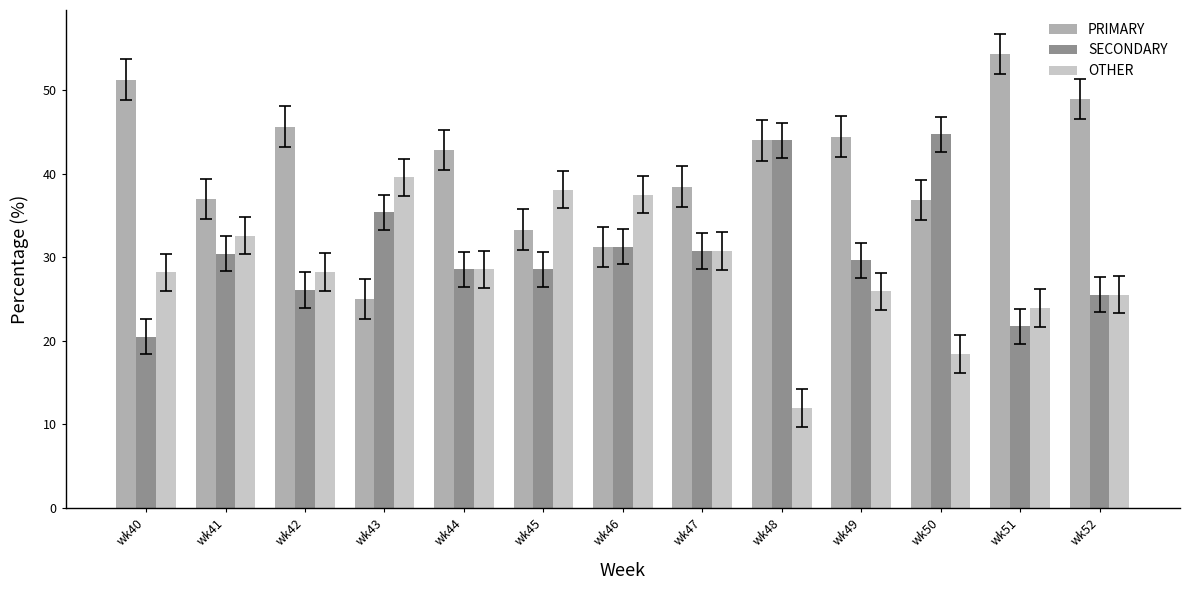

The value of SECONDARY at wk51 is 21.7. True or false?

True